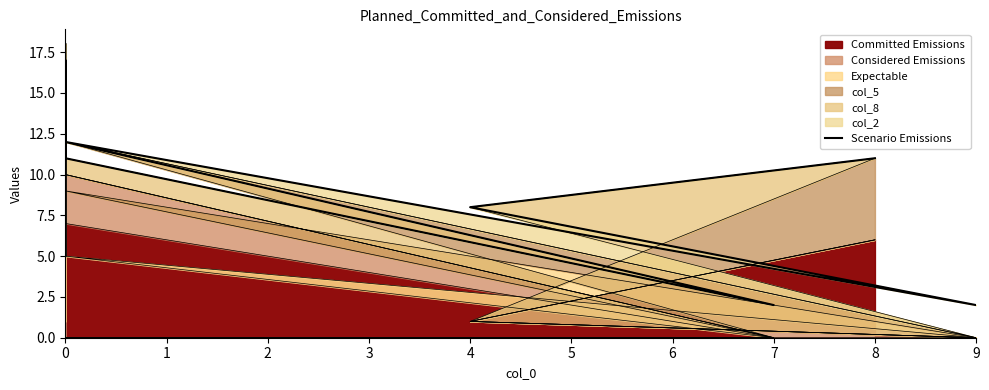

Rank the categories by value from lowest to highest.

2, 4, 7, 1, 0, 5, 3, 6, 8